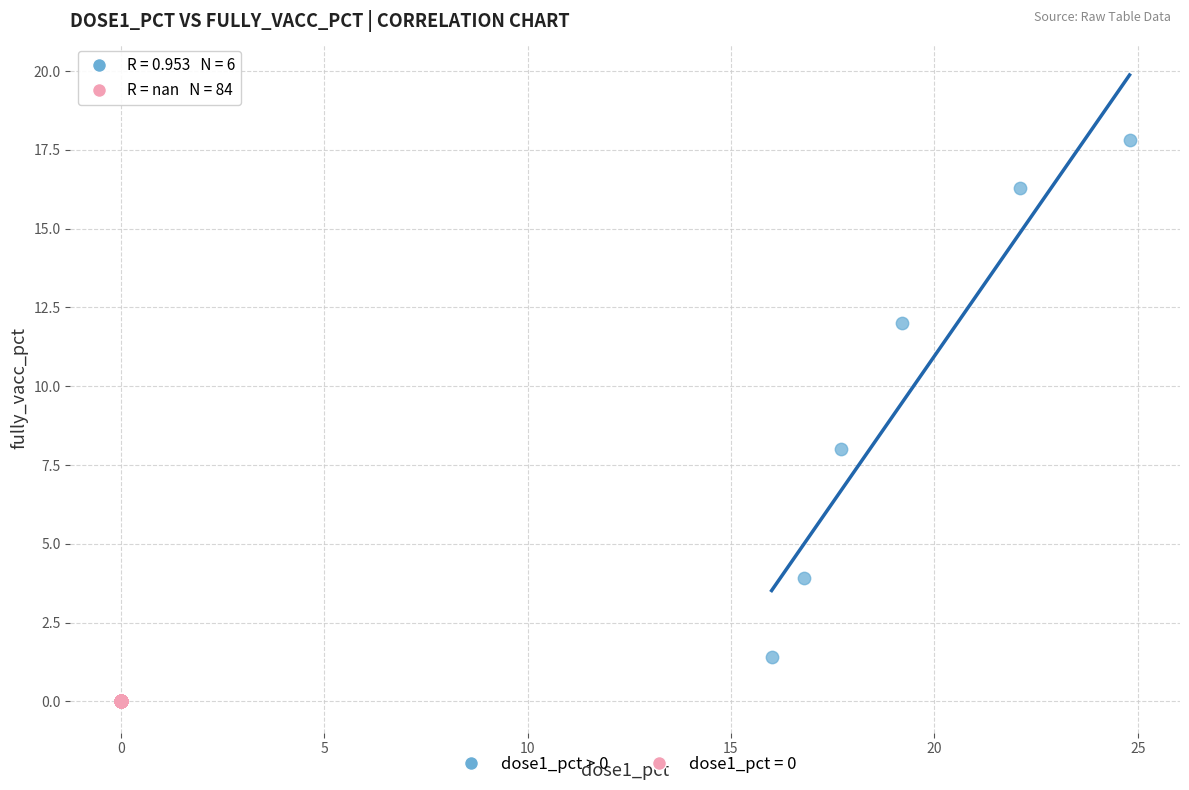

Which series reaches the minimum Y coordinate?

dose1_pct = 0